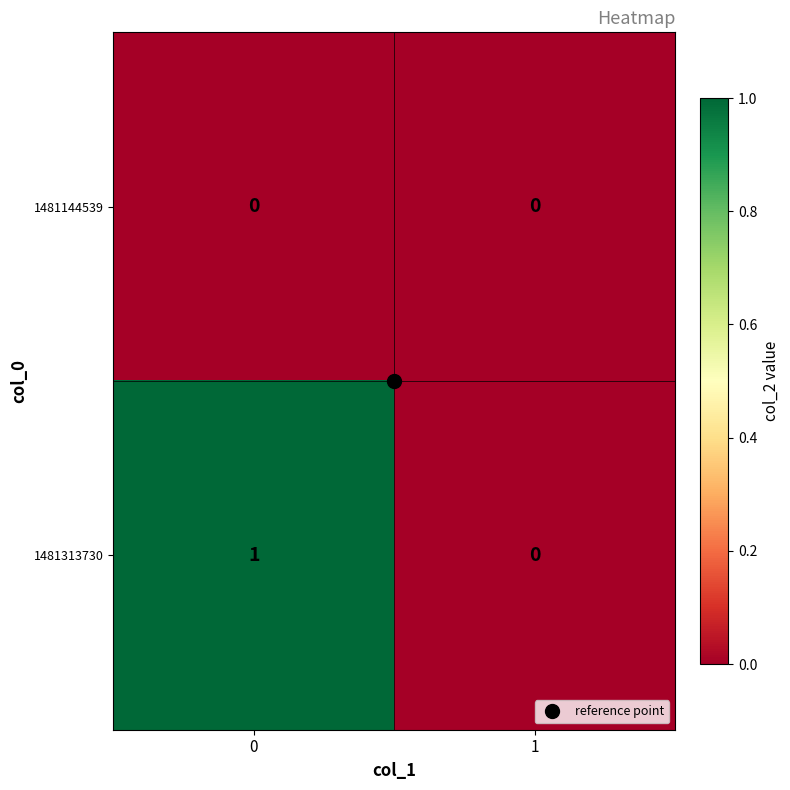

True or false: 1481313730 has a value of 2 at 0.

False